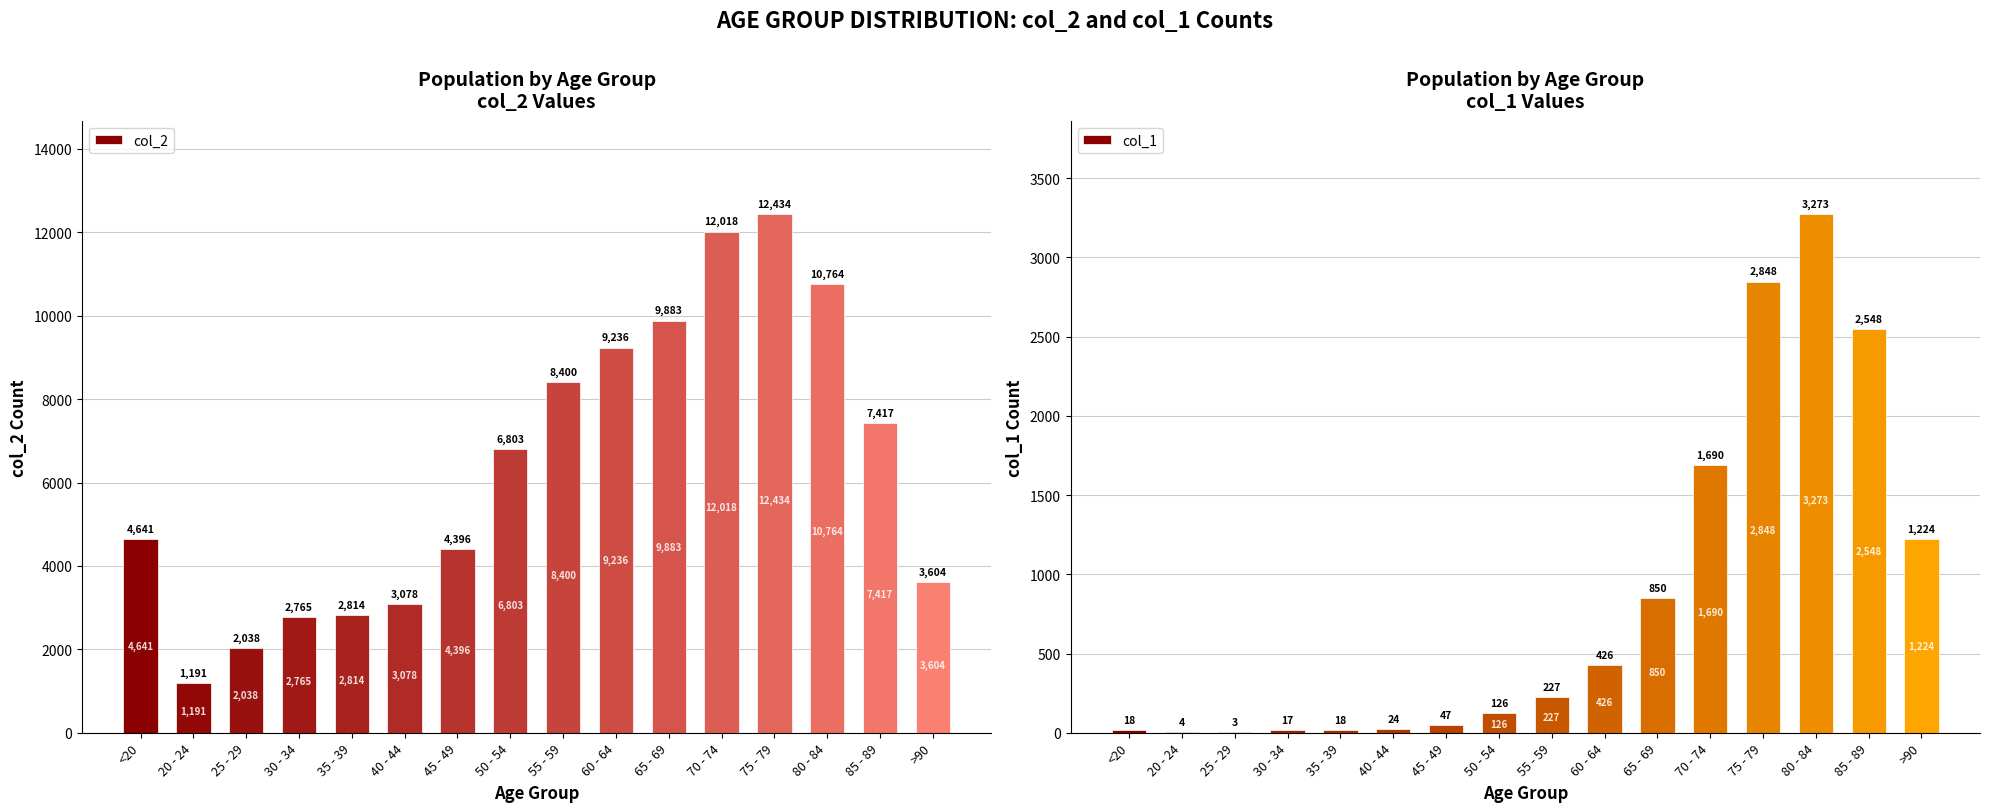

What value does the col_2 series have at 45 - 49, to the nearest 100?

4400